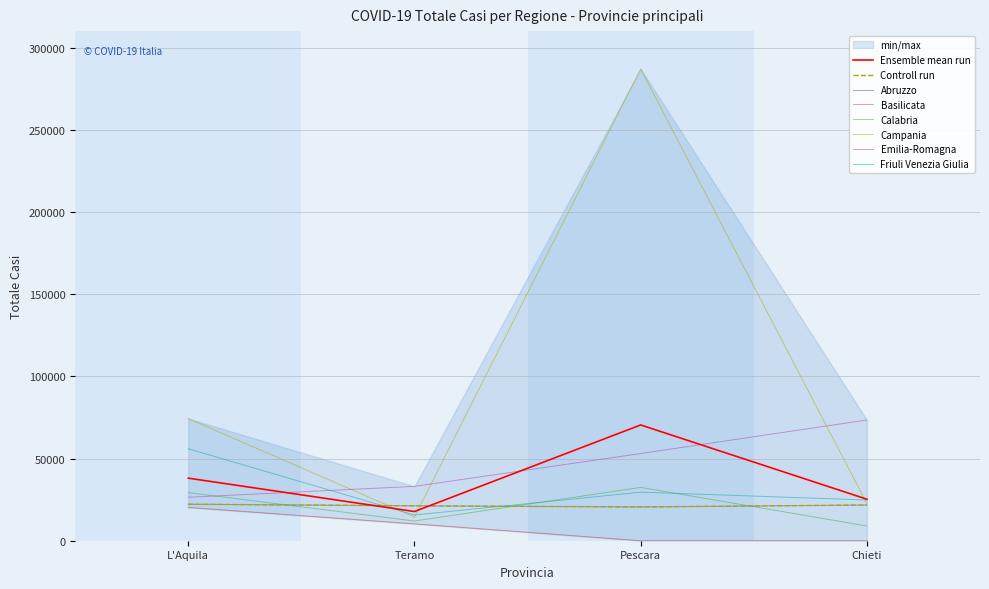

How many data points in Campania are above 74293?

1